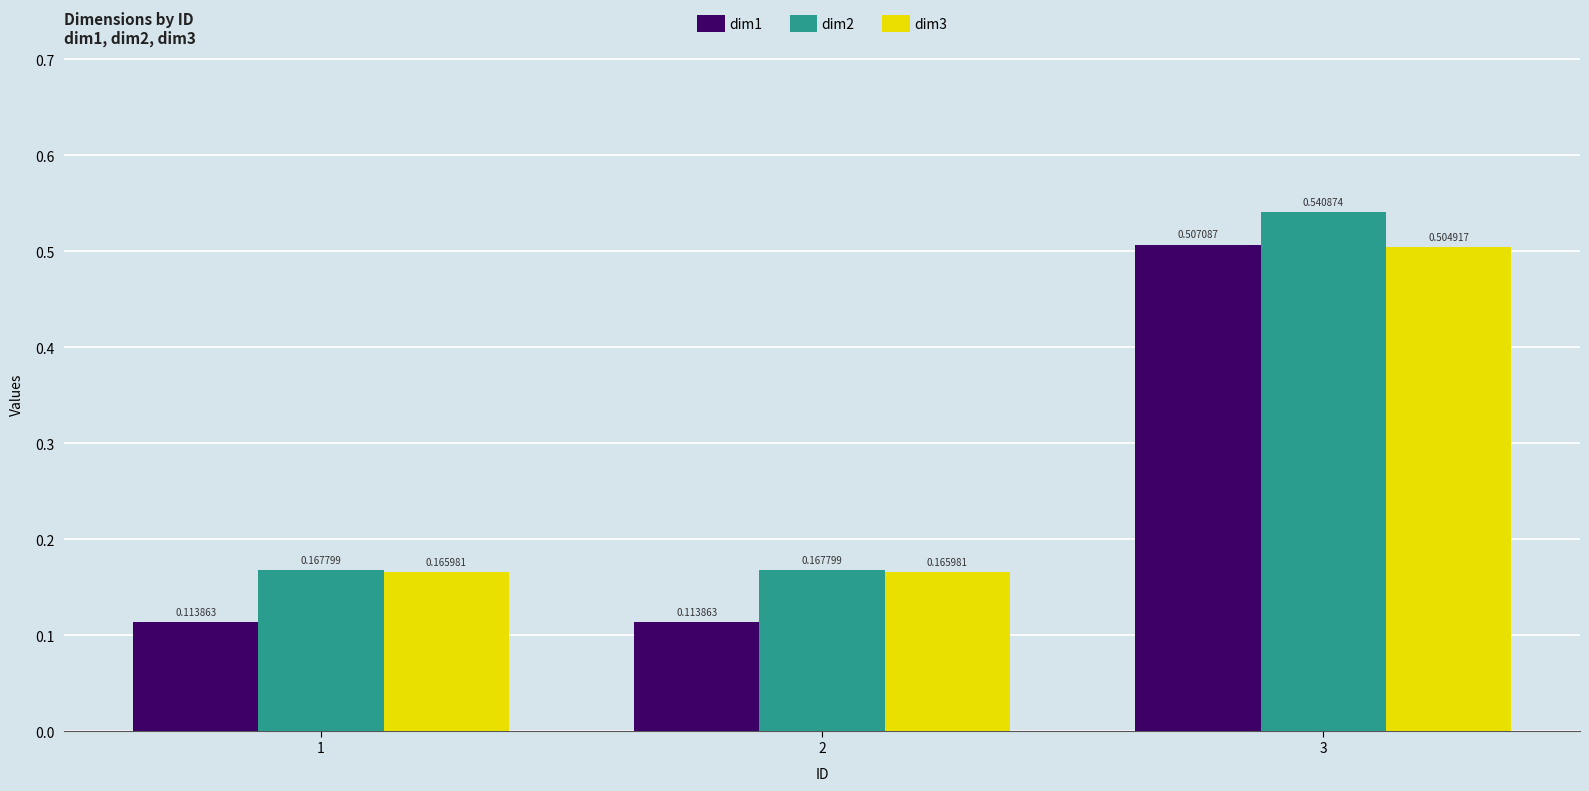

Which series changed the most between 2 and 3?

dim1